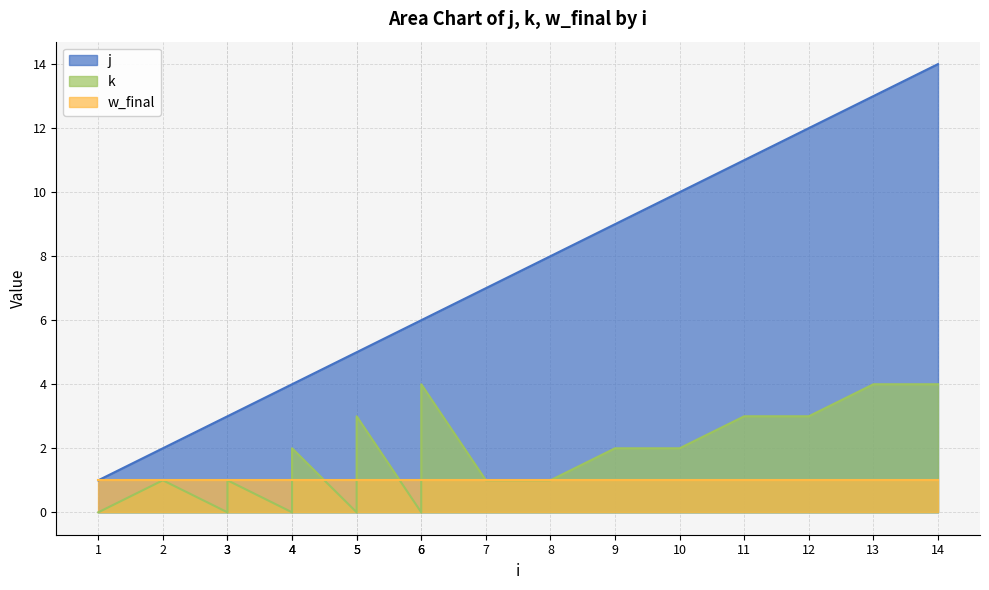

Which series has the largest range (max minus min)?

j